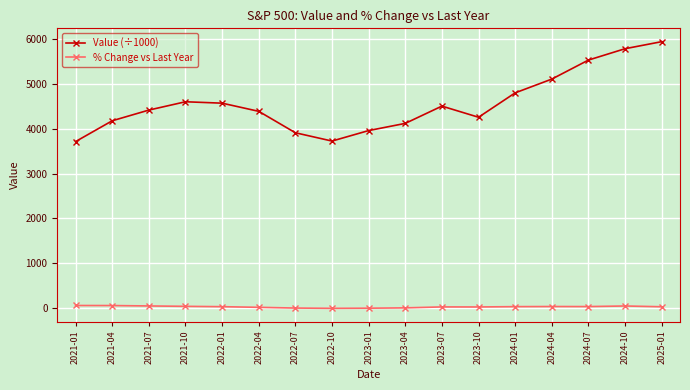

What is the label of the 16th point from the left?

2024-10